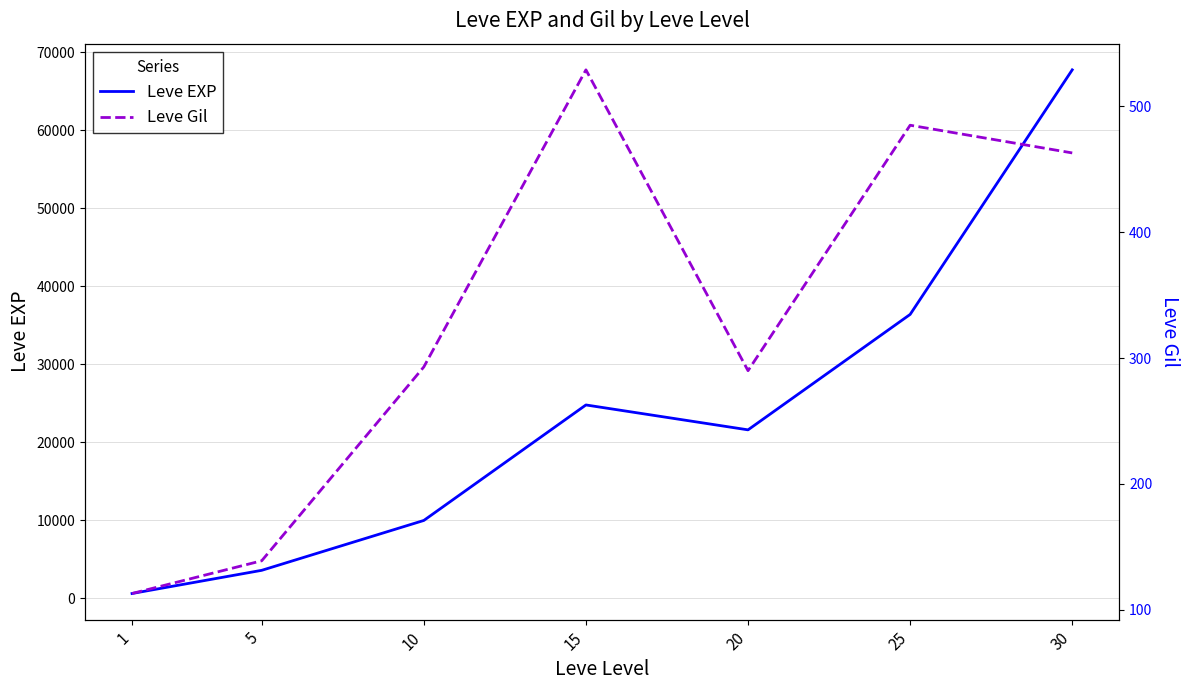

At which label does Leve EXP first exceed 21600?

15